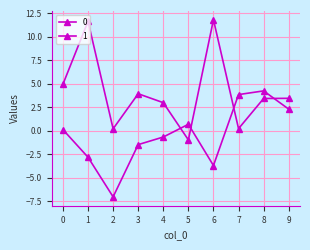

How many series are shown in this chart?

2